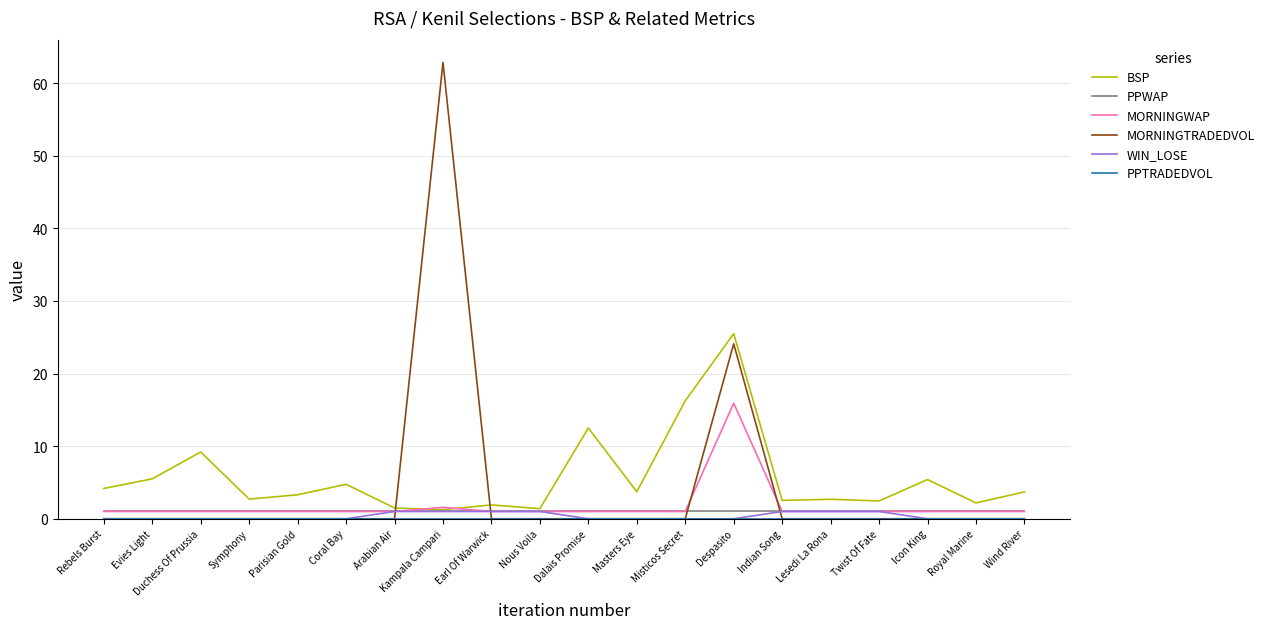

True or false: BSP has a value of 7.0 at Rebels Burst.

False